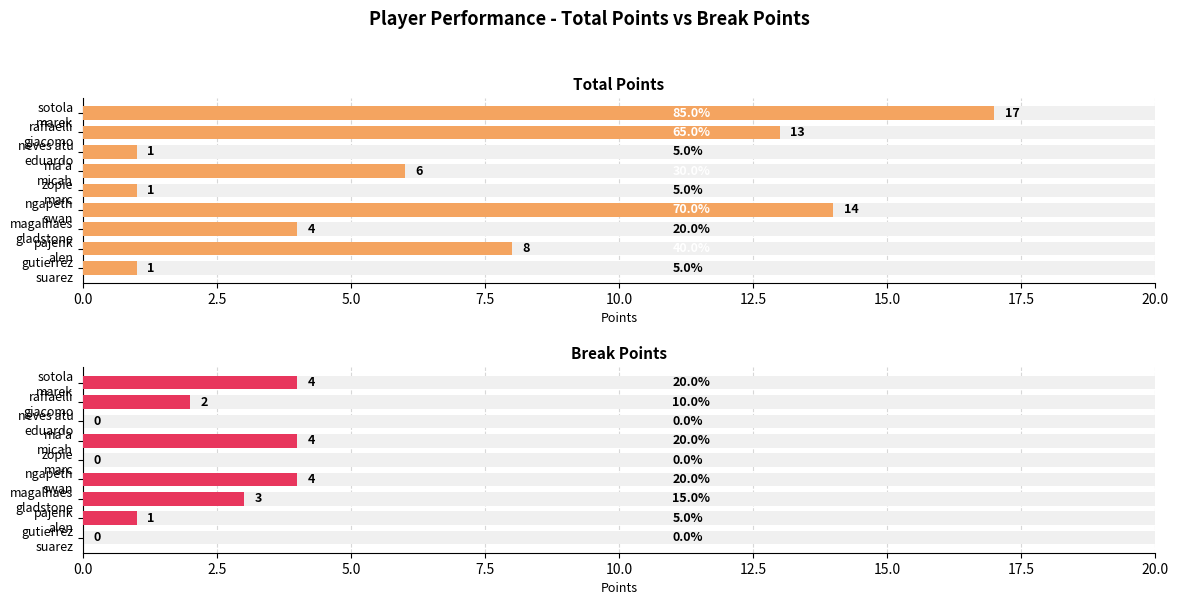

Between neves atu eduardo and raffaelli giacomo, which series saw the biggest shift?

Total Points